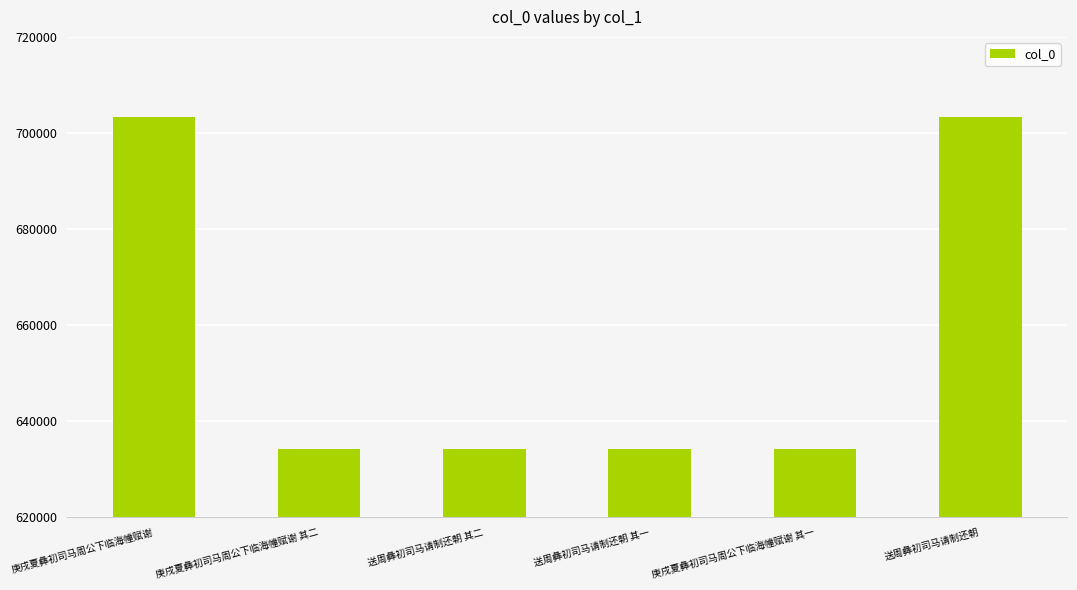

What is the change in value from 庚戌夏彝初司马周公下临海幢赋谢 其一 to 送周彝初司马请制还朝?

+69215